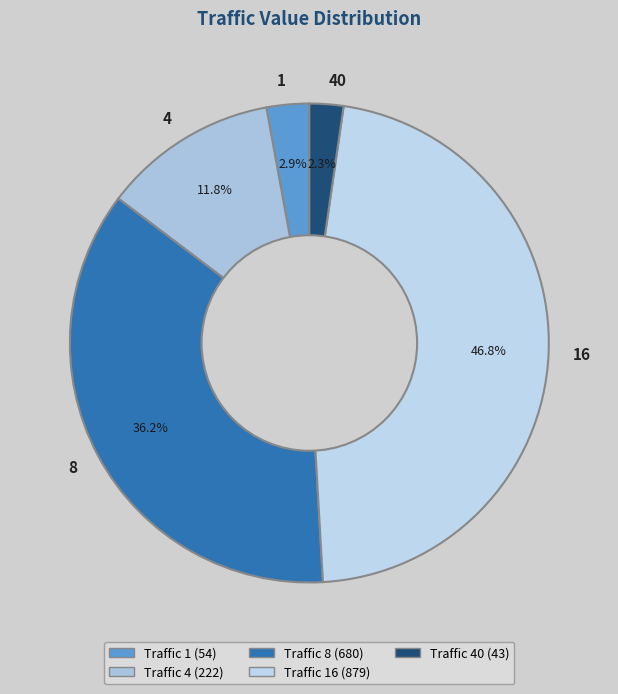

How many segments does this pie chart have?

5